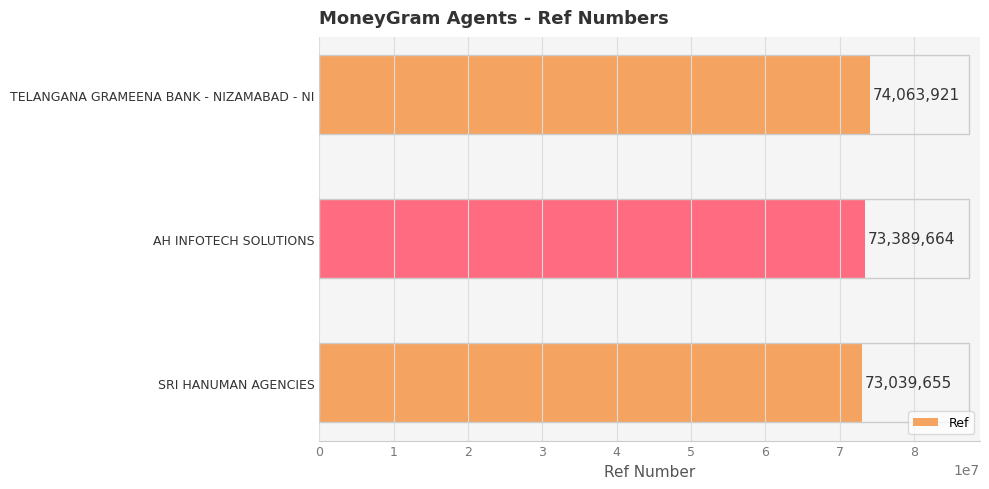

Rank the categories by value from lowest to highest.

SRI HANUMAN AGENCIES, AH INFOTECH SOLUTIONS, TELANGANA GRAMEENA BANK - NIZAMABAD - NI